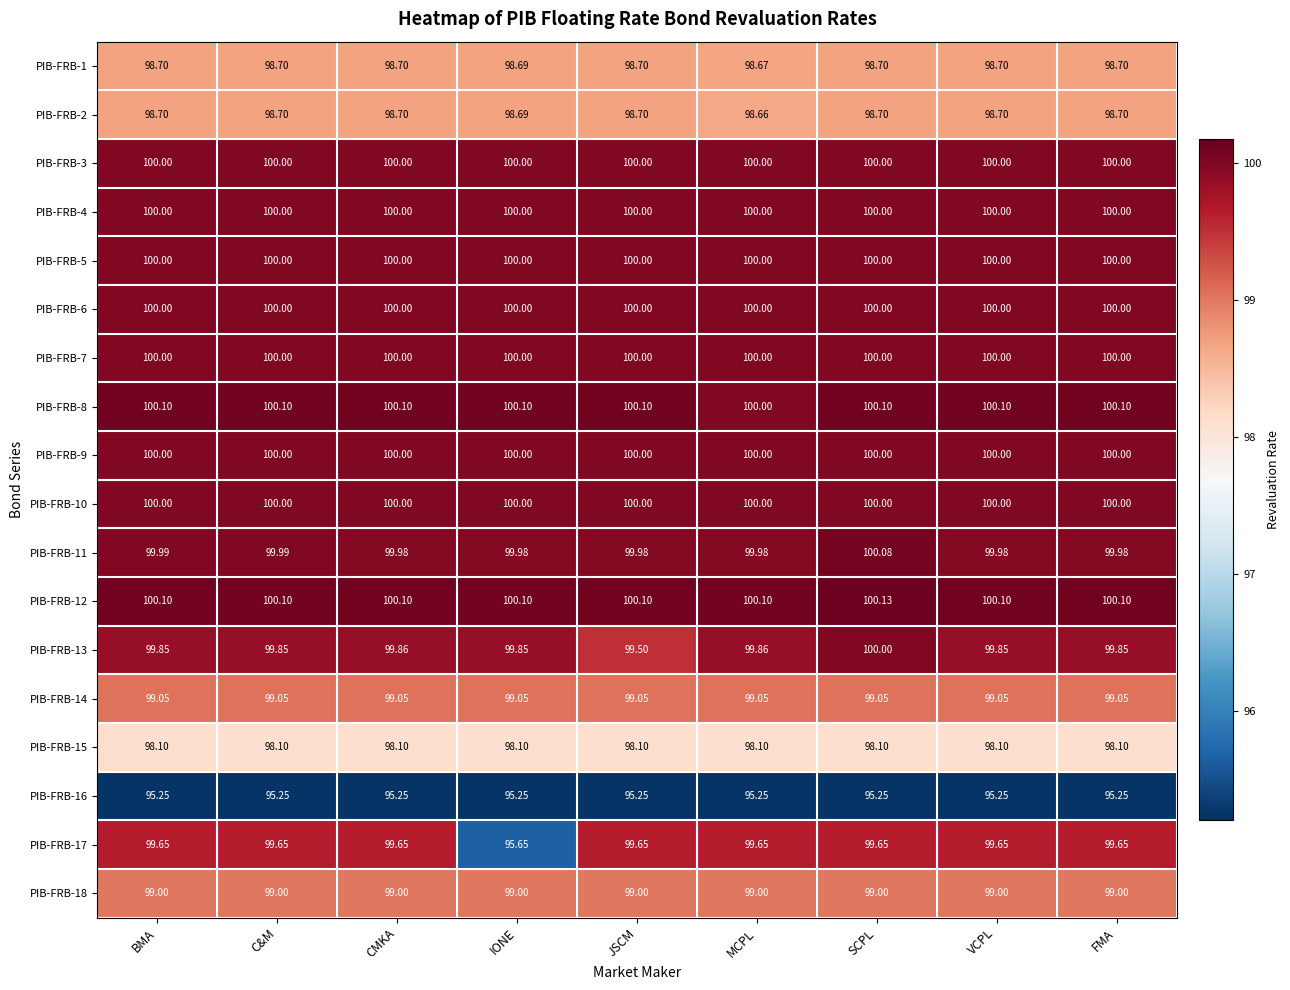

Which category has the highest value in the PIB-FRB-11 series?

SCPL